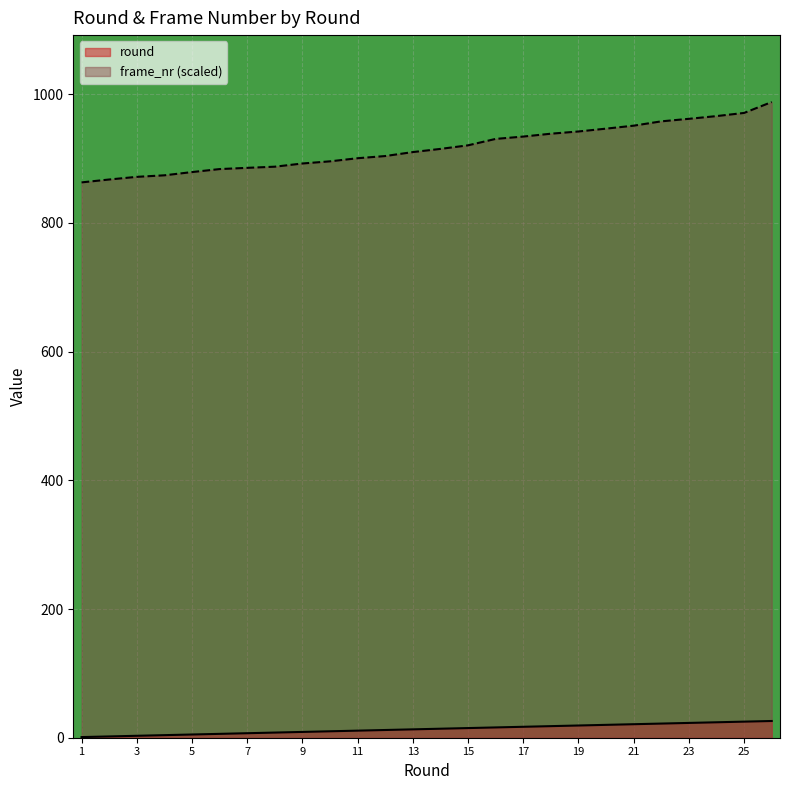

Read the frame_nr value at 17.

934.3